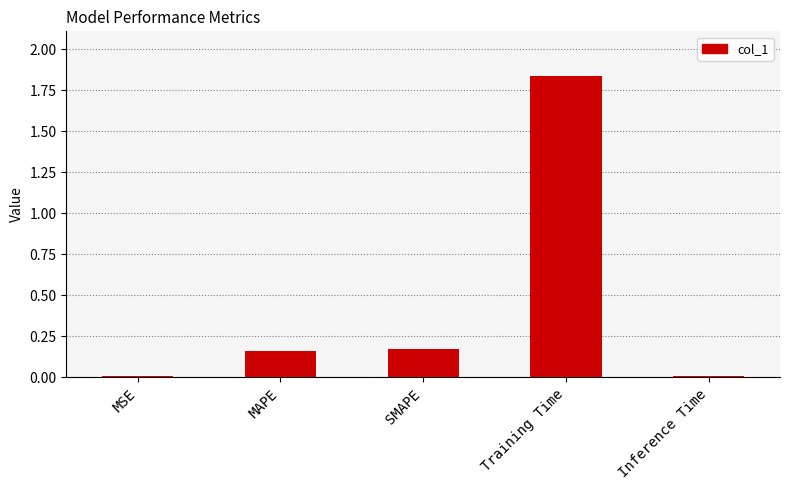

Which label corresponds to the largest value in the chart?

Training Time